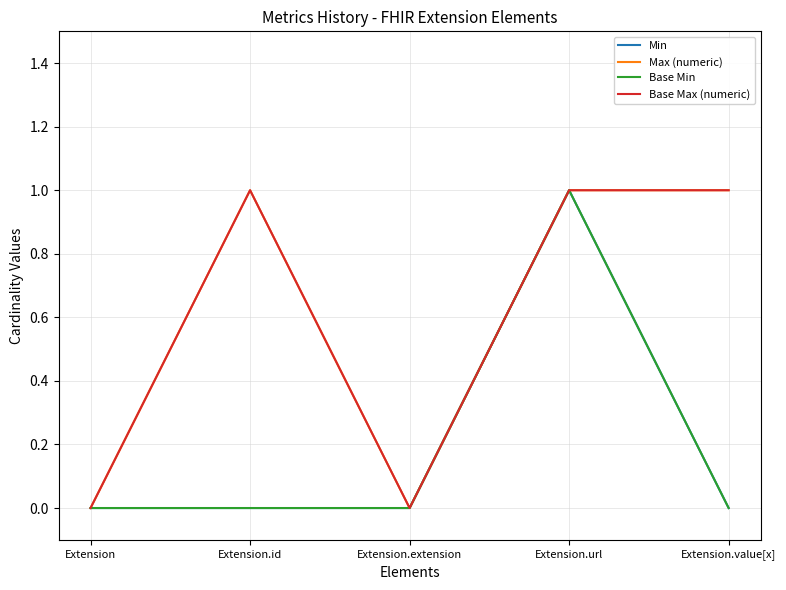

At how many categories does at least one series exceed 0?

3